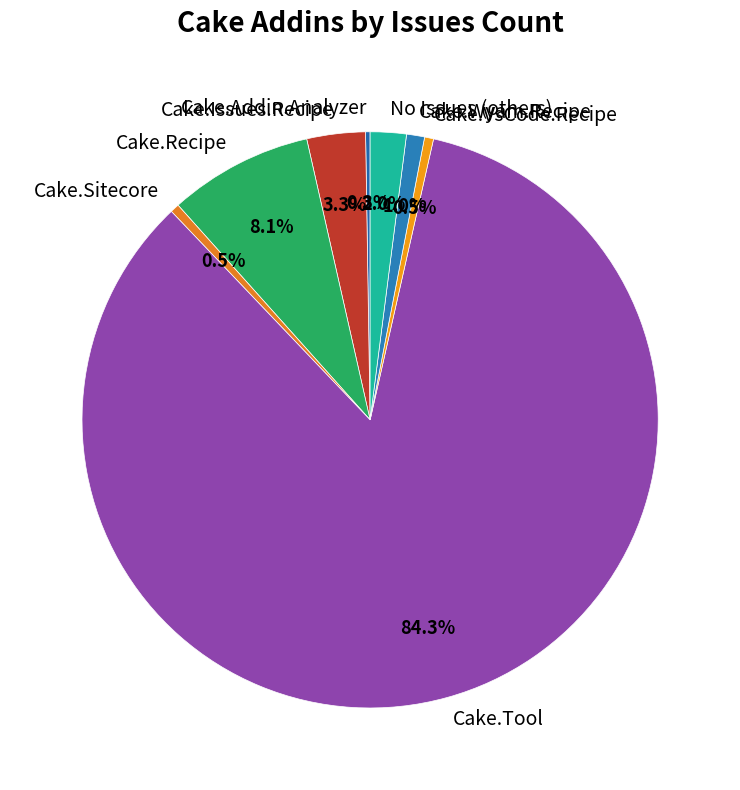

Combined, do Cake.Recipe and Cake.VsCode.Recipe account for over 50%?

No